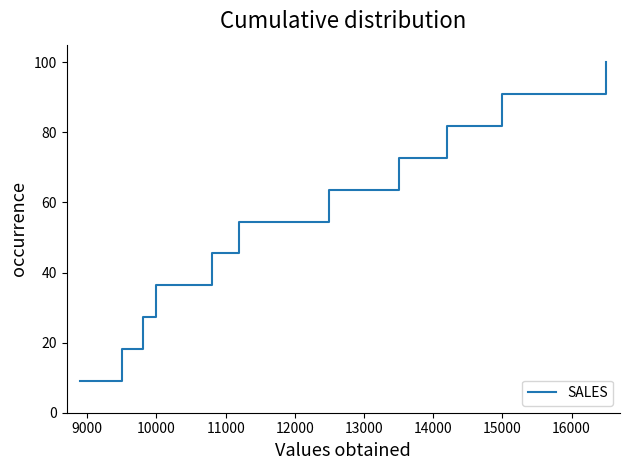

What is the minimum value shown in the chart?

9.1